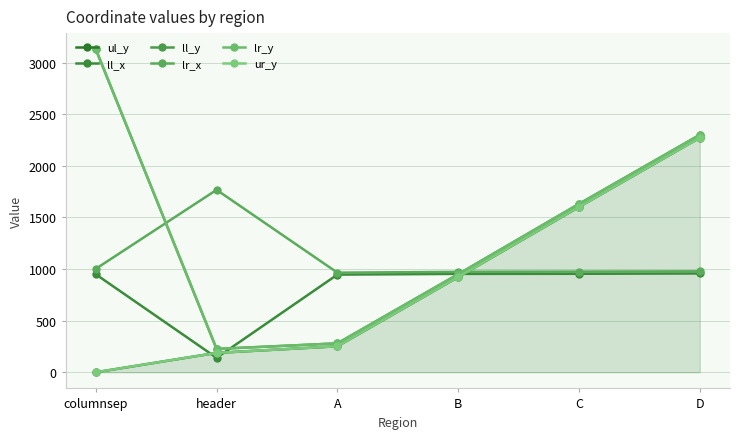

How many lines are shown in the chart?

6